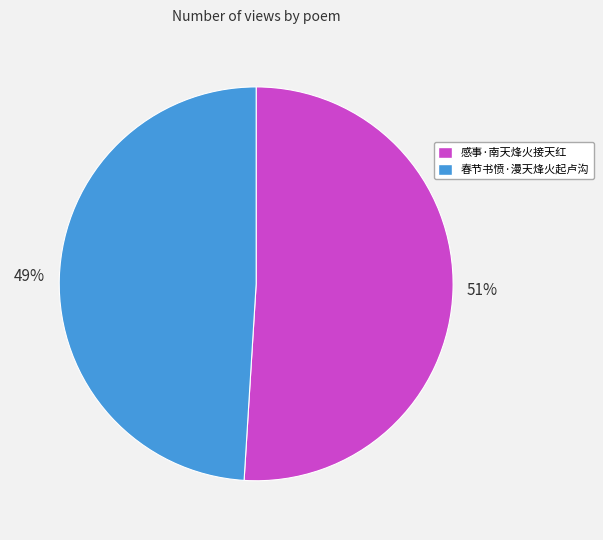

The 春节书愤·漫天烽火起卢沟 slice represents 62% of the pie. True or false?

False